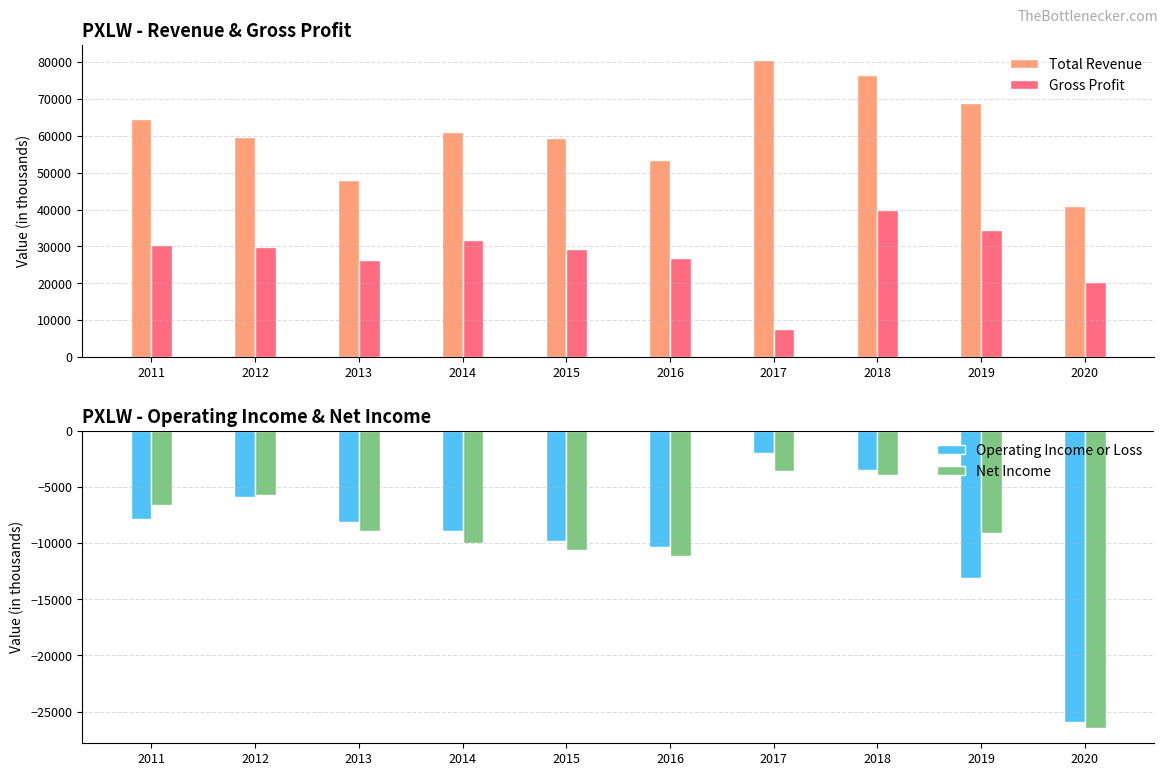

True or false: Net Income has a value of -3600 at 2017.

True